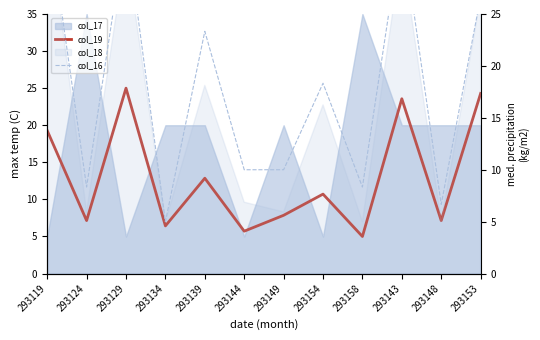

Reading left to right, extract all data points from this chart.

col_19: 293119=19.3	293124=7.1	293129=25.0	293134=6.4	293139=12.9	293144=5.7	293149=7.9	293154=10.7	293158=5.0	293143=23.6	293148=7.1	293153=24.3
col_16: 293119=35.0	293124=8.3	293129=33.3	293134=5.0	293139=23.3	293144=10.0	293149=10.0	293154=18.3	293158=8.3	293143=33.3	293148=6.7	293153=26.7